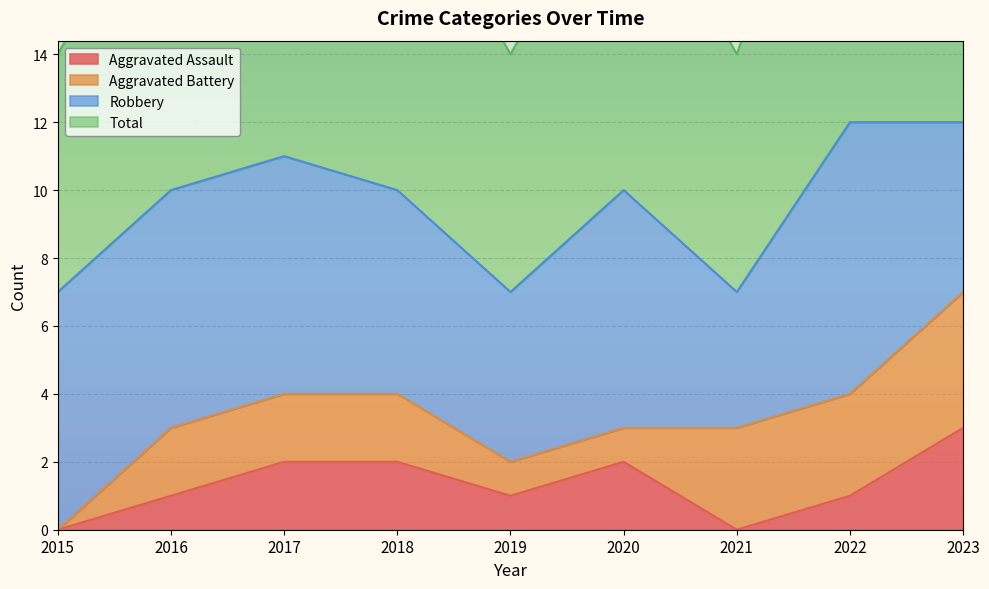

True or false: Total and Aggravated Assault intersect in this chart.

False